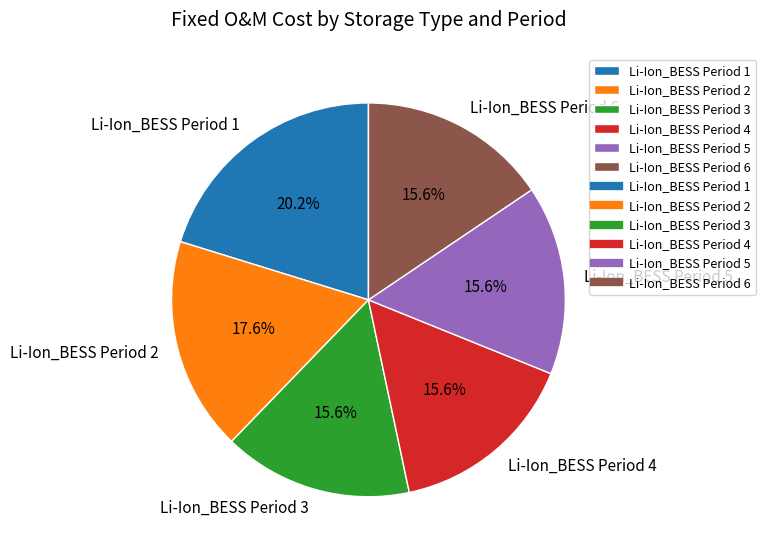

What percentage is the Li-Ion_BESS Period 2 slice, to the nearest percent?

18%